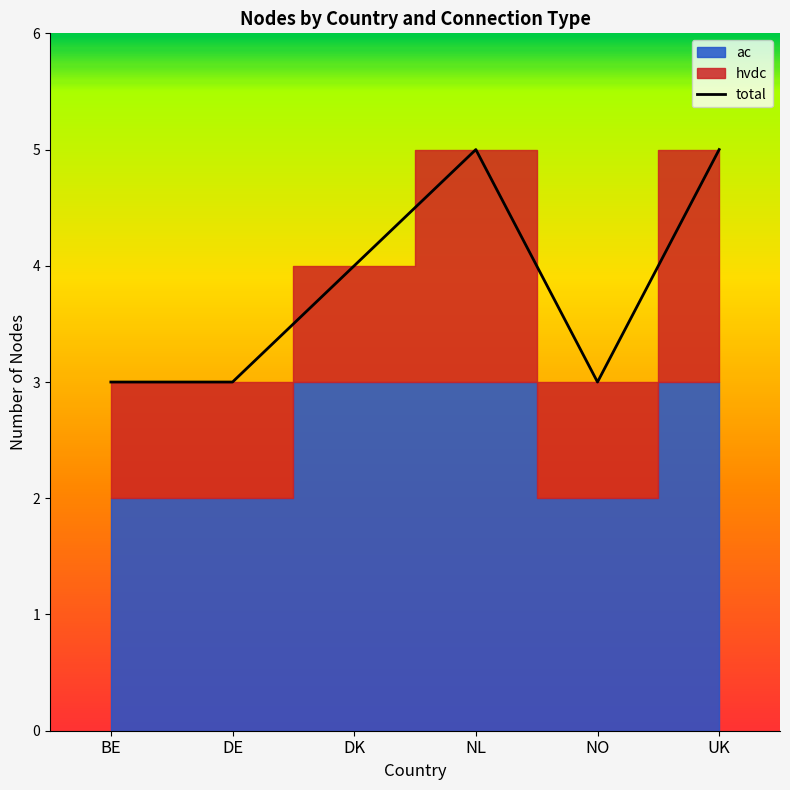

Reading left to right, list all the values displayed in this chart.

3	3	4	5	3	5